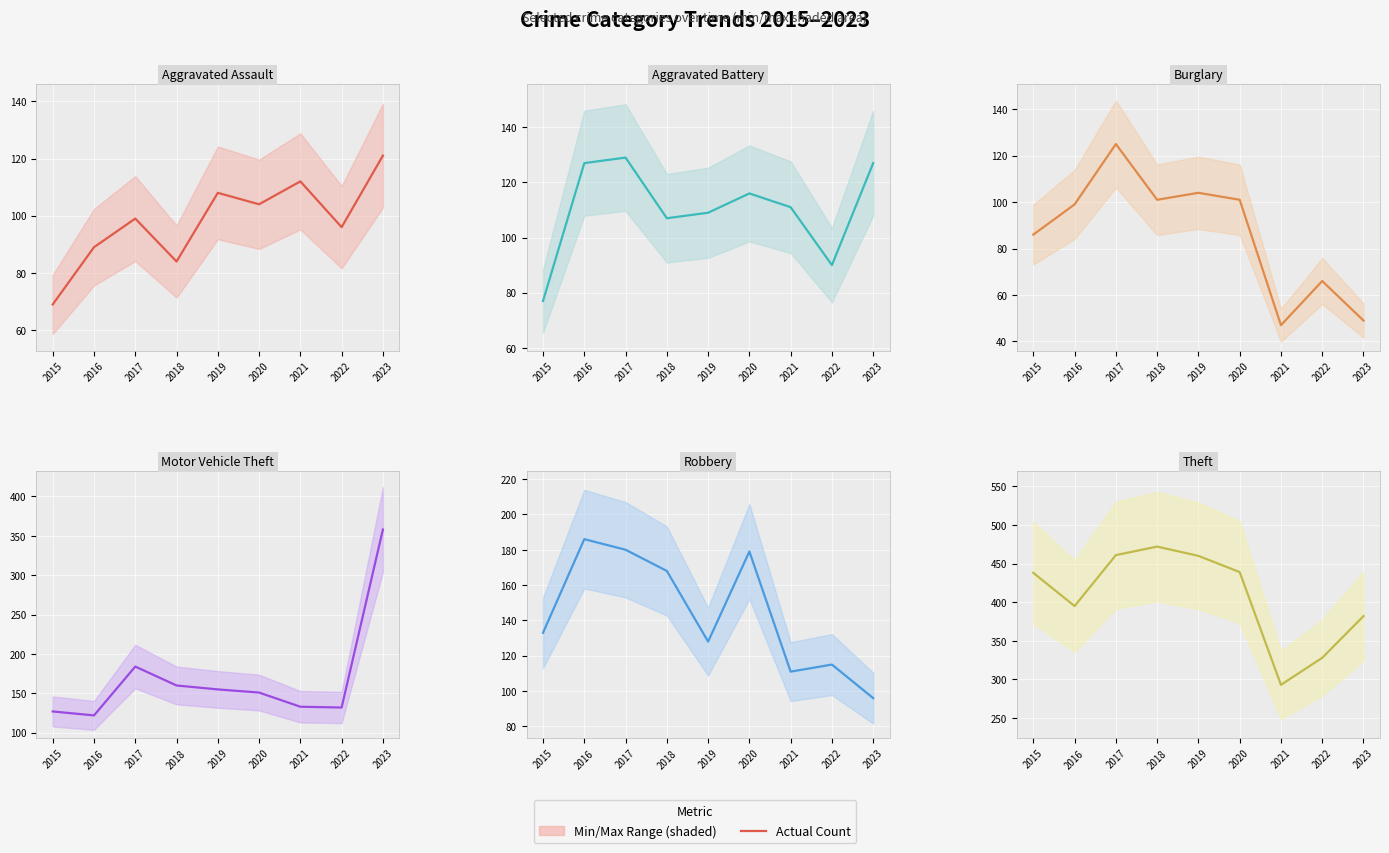

Reading left to right, extract all data points from this chart.

Aggravated Assault (count): 2015=69	2016=89	2017=99	2018=84	2019=108	2020=104	2021=112	2022=96	2023=121
Aggravated Battery (count): 2015=77	2016=127	2017=129	2018=107	2019=109	2020=116	2021=111	2022=90	2023=127
Burglary (count): 2015=86	2016=99	2017=125	2018=101	2019=104	2020=101	2021=47	2022=66	2023=49
Motor Vehicle Theft (count): 2015=127	2016=122	2017=184	2018=160	2019=155	2020=151	2021=133	2022=132	2023=358
Robbery (count): 2015=133	2016=186	2017=180	2018=168	2019=128	2020=179	2021=111	2022=115	2023=96
Theft (count): 2015=438	2016=395	2017=461	2018=472	2019=460	2020=439	2021=293	2022=328	2023=382